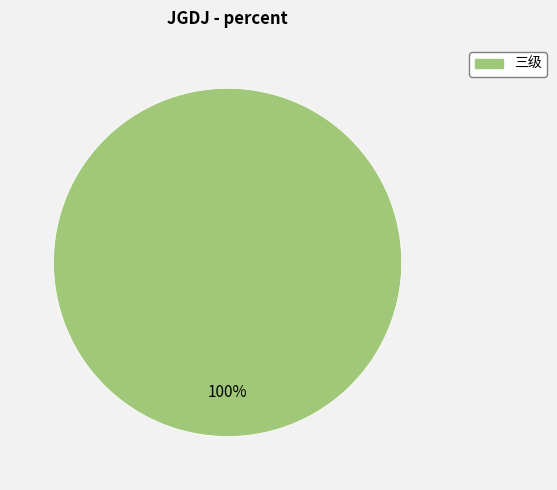

Is there any slice that represents more than half of the pie?

Yes